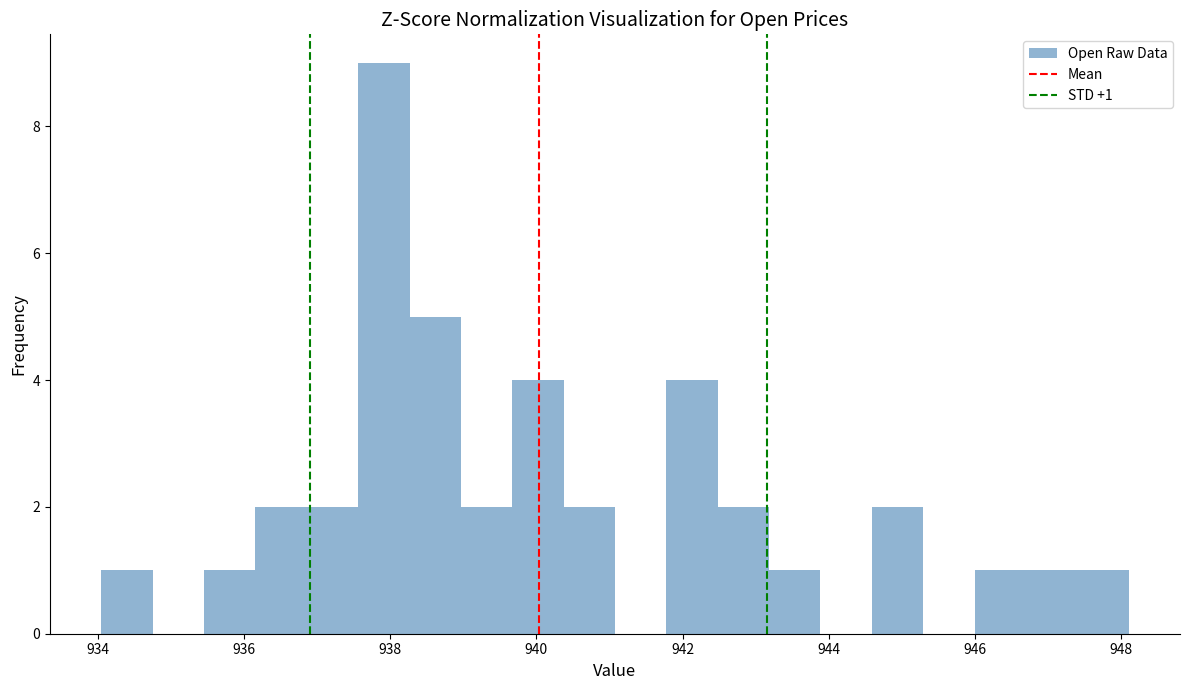

Read against the x-axis, roughly where is the centre of the tallest bar?

938.0